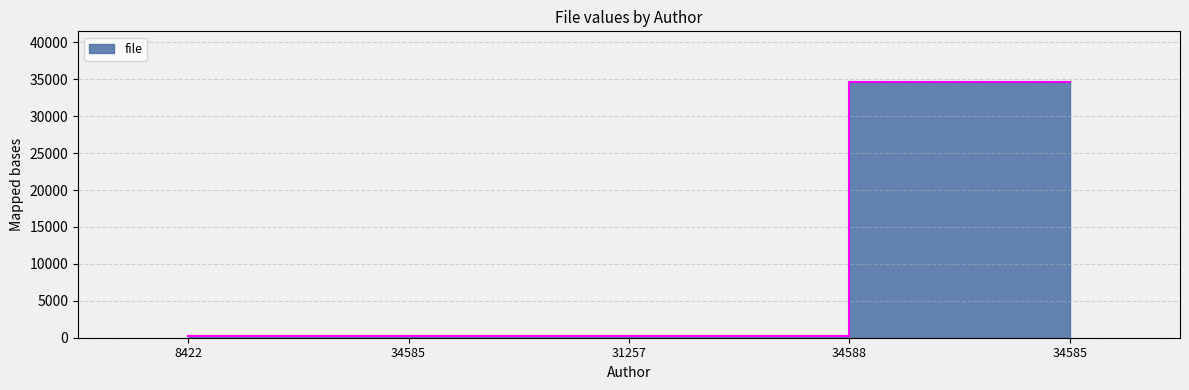

Between 8422 and 34588, which is larger?

34588